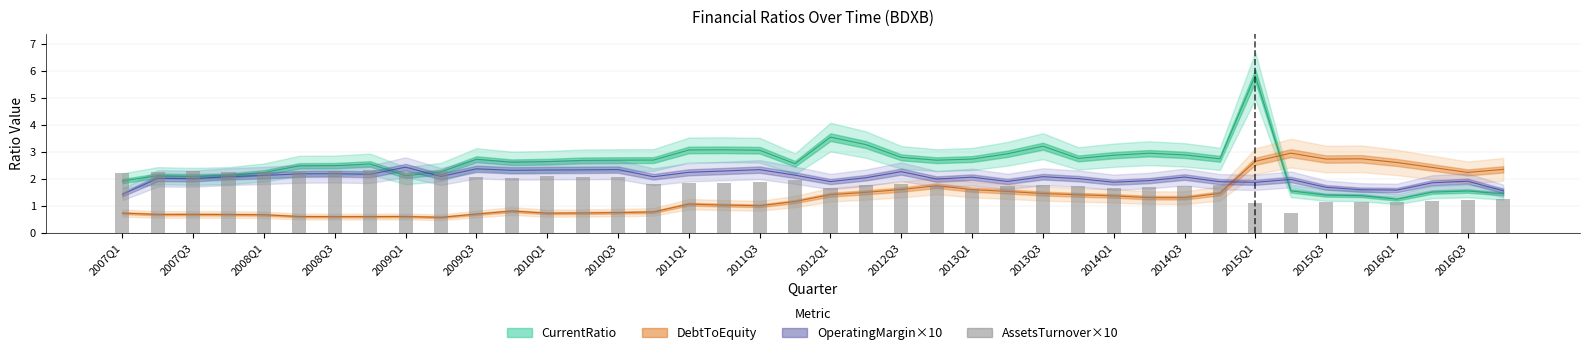

Reading right to left, extract all data points from this chart.

CurrentRatio: 1.4	1.5	1.5	1.2	1.4	1.4	1.6	5.8	2.7	2.9	2.9	2.9	2.8	3.2	2.9	2.7	2.7	2.8	3.3	3.5	2.6	3.1	3.1	3.1	2.7	2.7	2.7	2.6	2.6	2.7	2.3	2.1	2.6	2.5	2.5	2.2	2.1	2.1	2.1	1.9
DebtToEquity: 2.4	2.2	2.4	2.6	2.7	2.7	3.0	2.7	1.5	1.3	1.3	1.4	1.4	1.5	1.5	1.6	1.7	1.6	1.5	1.4	1.2	1.0	1.0	1.1	0.8	0.8	0.7	0.7	0.8	0.7	0.6	0.6	0.6	0.6	0.6	0.7	0.7	0.7	0.7	0.7
OperatingMargin×10: 1.6	1.9	1.9	1.6	1.6	1.7	2.0	1.9	1.9	2.1	1.9	1.9	2.0	2.1	1.9	2.1	2.0	2.3	2.0	1.9	2.1	2.3	2.3	2.2	2.1	2.3	2.3	2.3	2.3	2.4	2.1	2.4	2.2	2.2	2.2	2.1	2.1	2.0	2.0	1.4
AssetsTurnover×10: 1.3	1.2	1.2	1.1	1.1	1.2	0.7	1.1	1.8	1.7	1.7	1.7	1.7	1.8	1.7	1.6	1.7	1.8	1.8	1.7	2.0	1.9	1.9	1.8	1.8	2.1	2.1	2.1	2.0	2.1	2.3	2.3	2.3	2.3	2.2	2.3	2.3	2.3	2.3	2.2